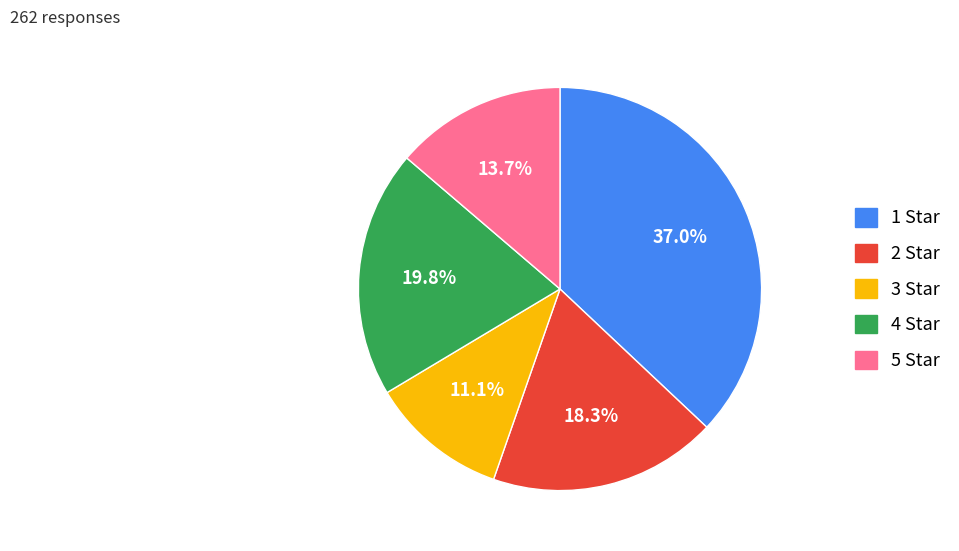

To the nearest percent, what percentage of the pie is 5 Star?

14%